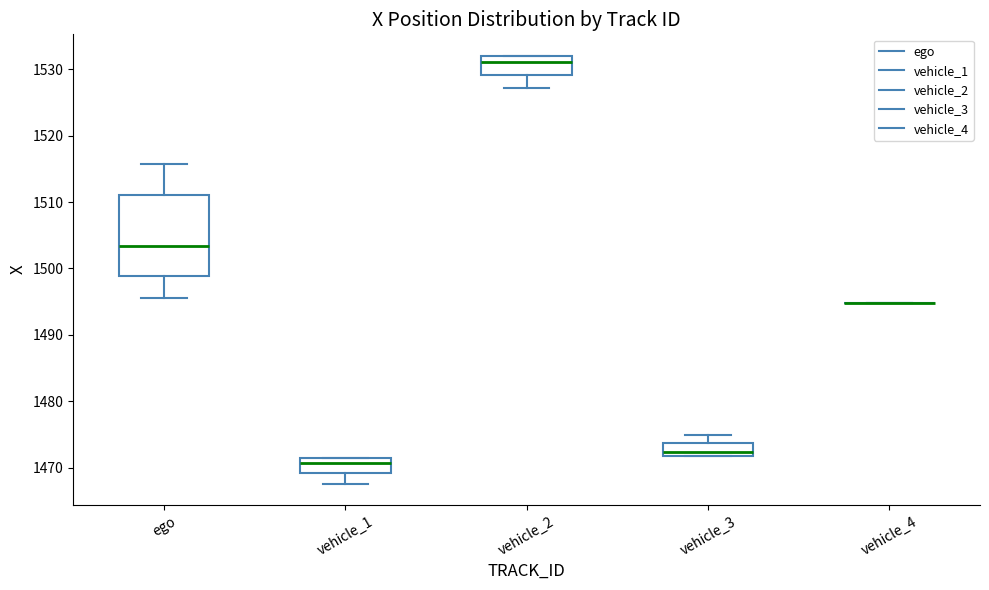

Which box is the tallest, from its lower edge to its upper edge?

ego